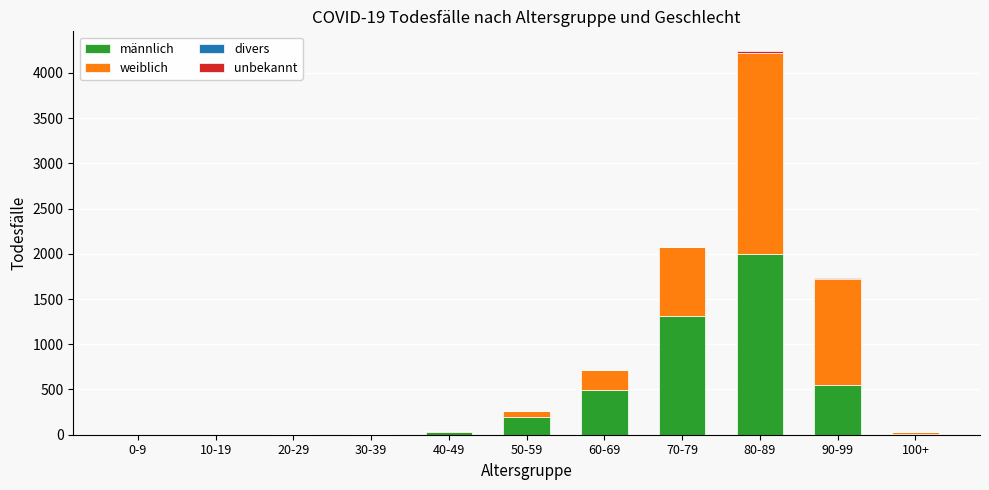

At which label is männlich closest to 997?

70-79